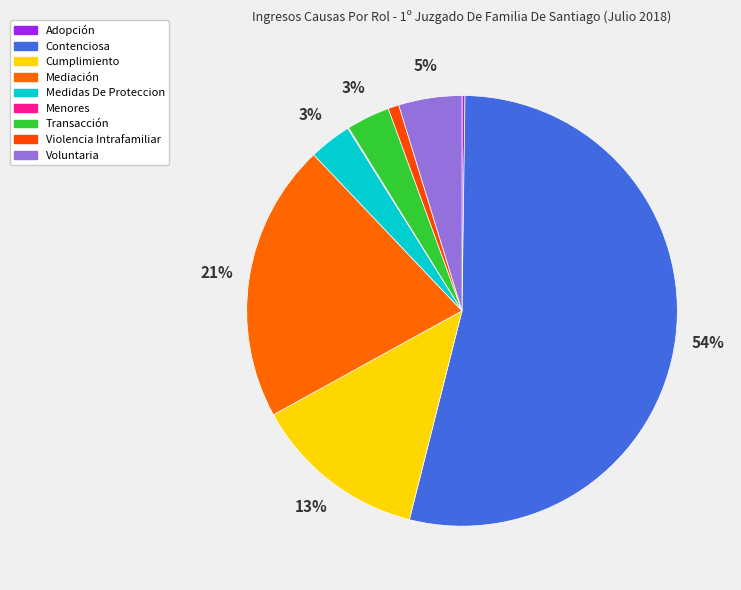

Does Cumplimiento represent more than half of the total?

No